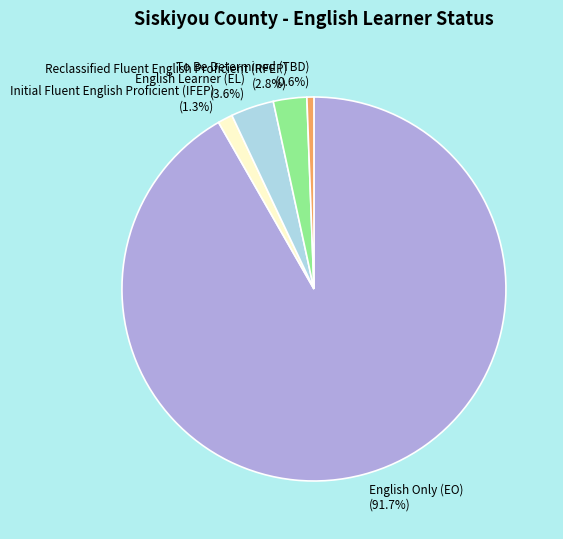

How many slices are in this pie chart?

5